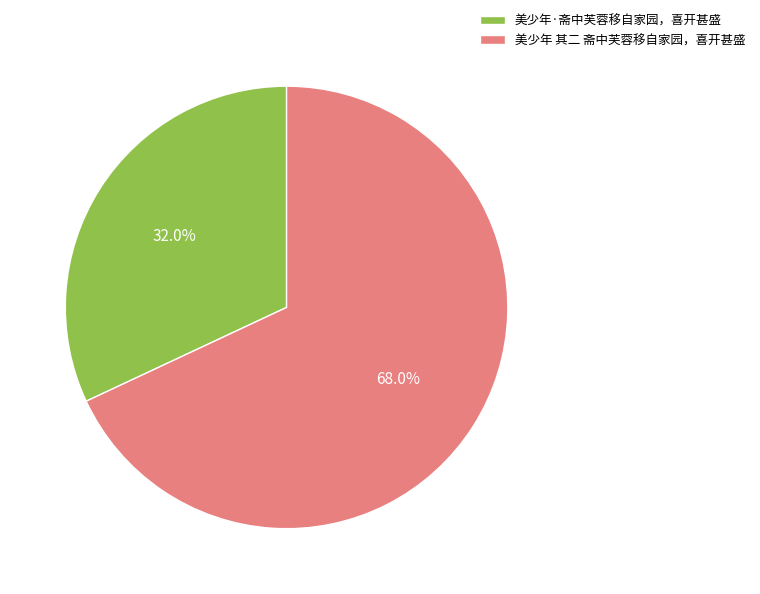

Does any single category account for the majority?

Yes